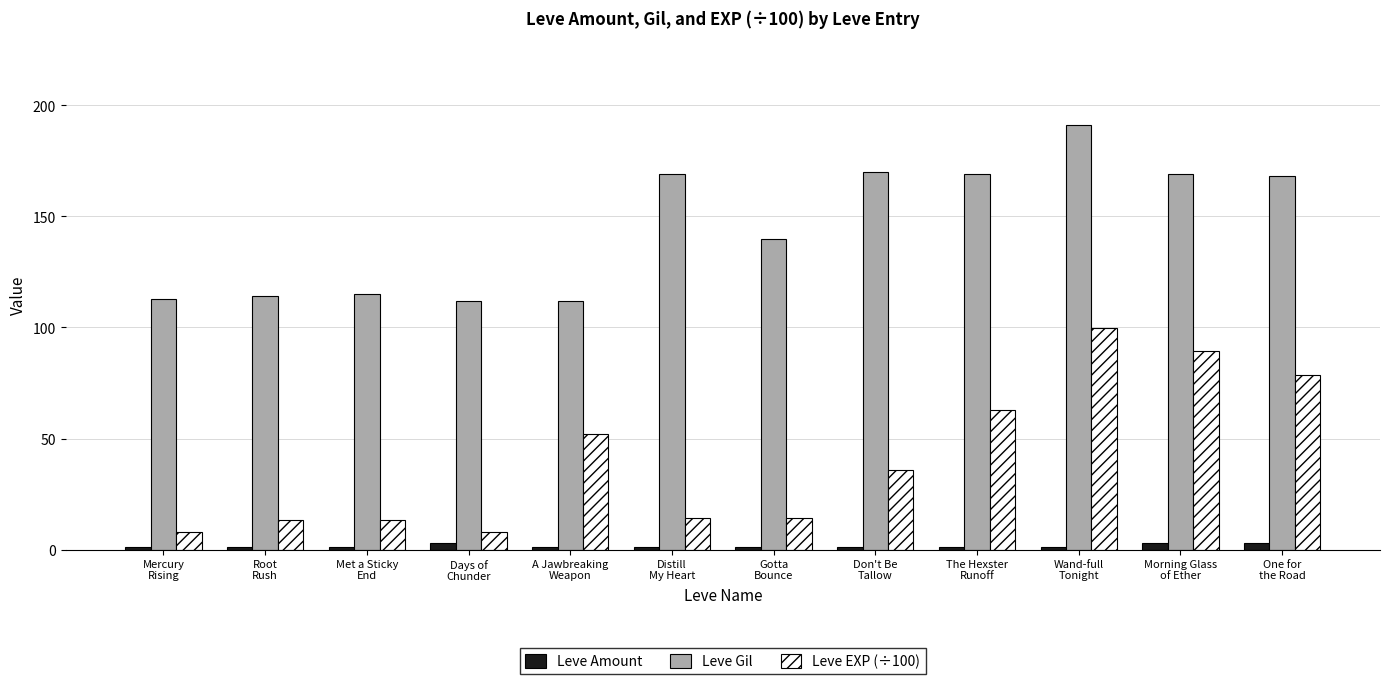

Where is Leve EXP (÷100) nearest to the value 53?

A Jawbreaking
Weapon